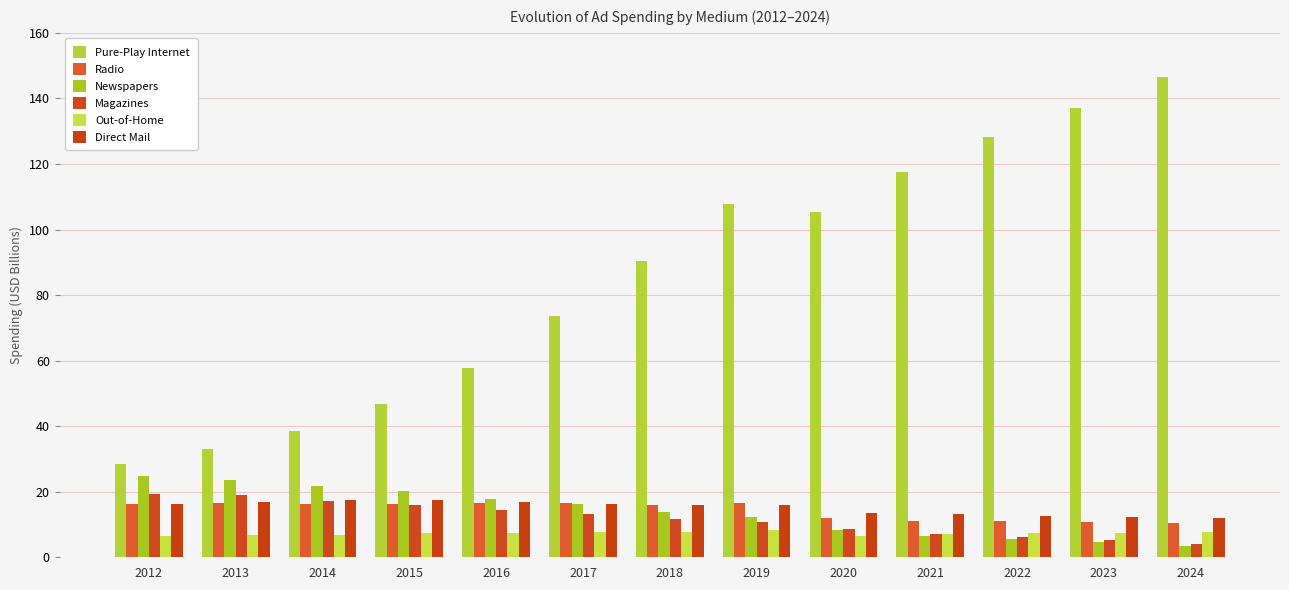

Are the bars grouped side by side (vs. stacked)?

Yes